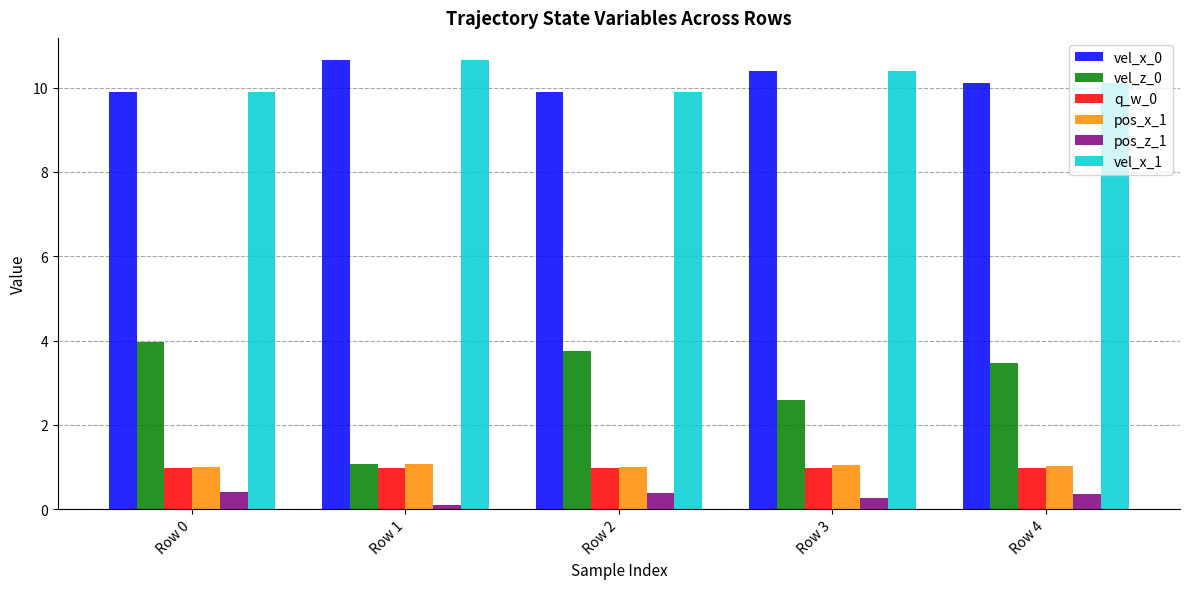

What value does the q_w_0 series have at Row 1?

1.0